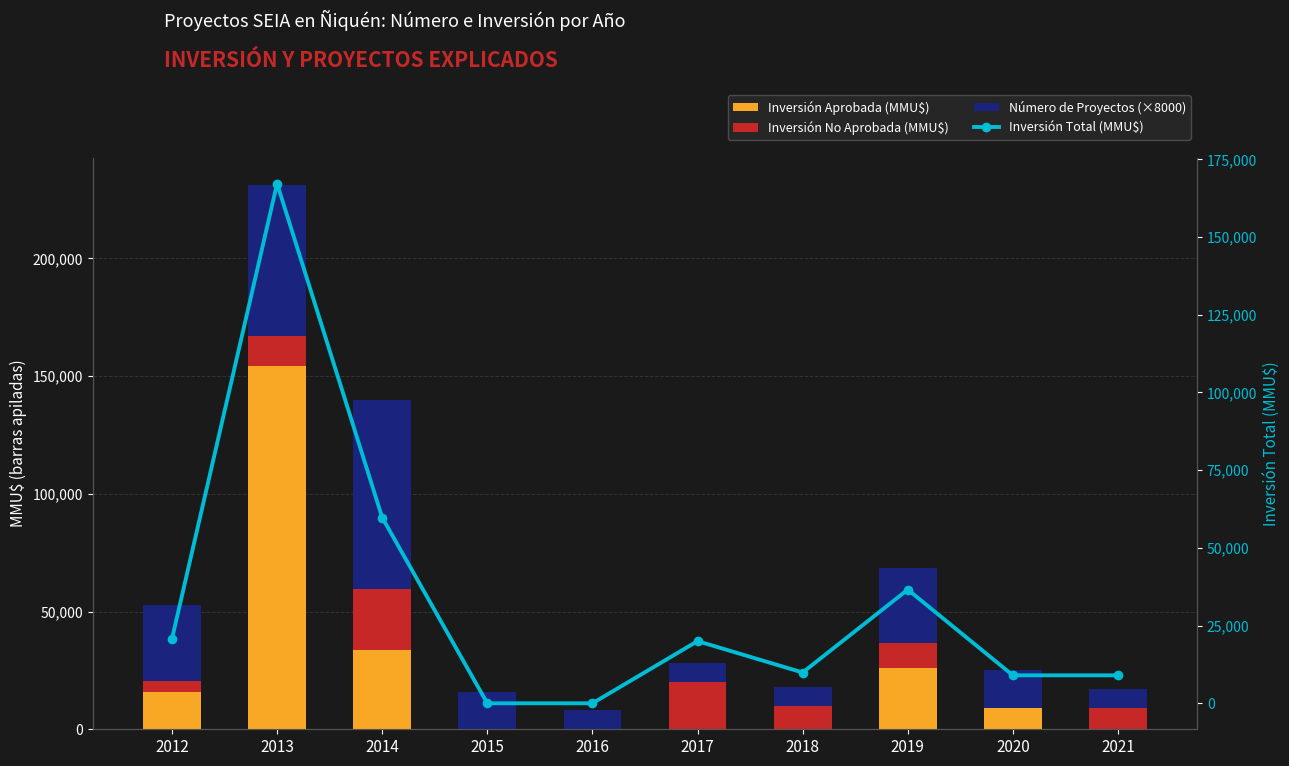

What is the lowest value of the Número de Proyectos (×8000) series?

8000